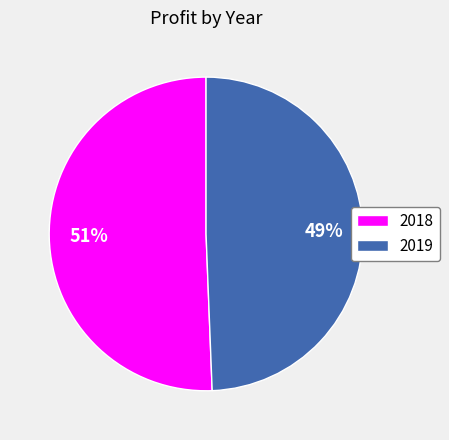

True or false: 2019 accounts for 49% of the total.

True